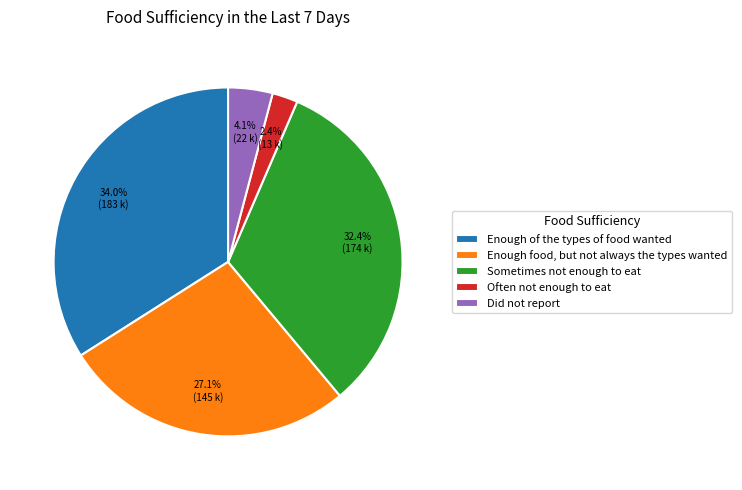

To the nearest percent, what portion does Sometimes not enough to eat represent?

32%